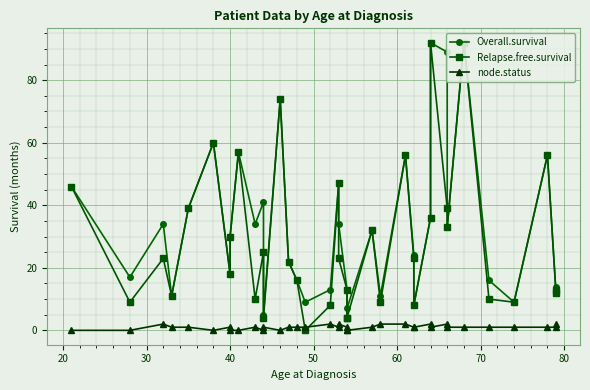

What are all the series names shown in the legend?

Overall.survival, Relapse.free.survival, node.status